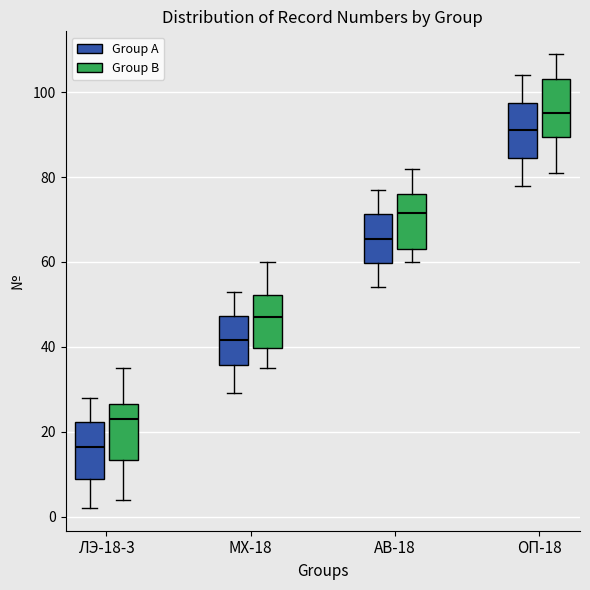

Where is the lower edge of the box for МХ-18 (Group B) on the y-axis? The values are not printed on the chart, so give them approximately, as read against the axis.

40